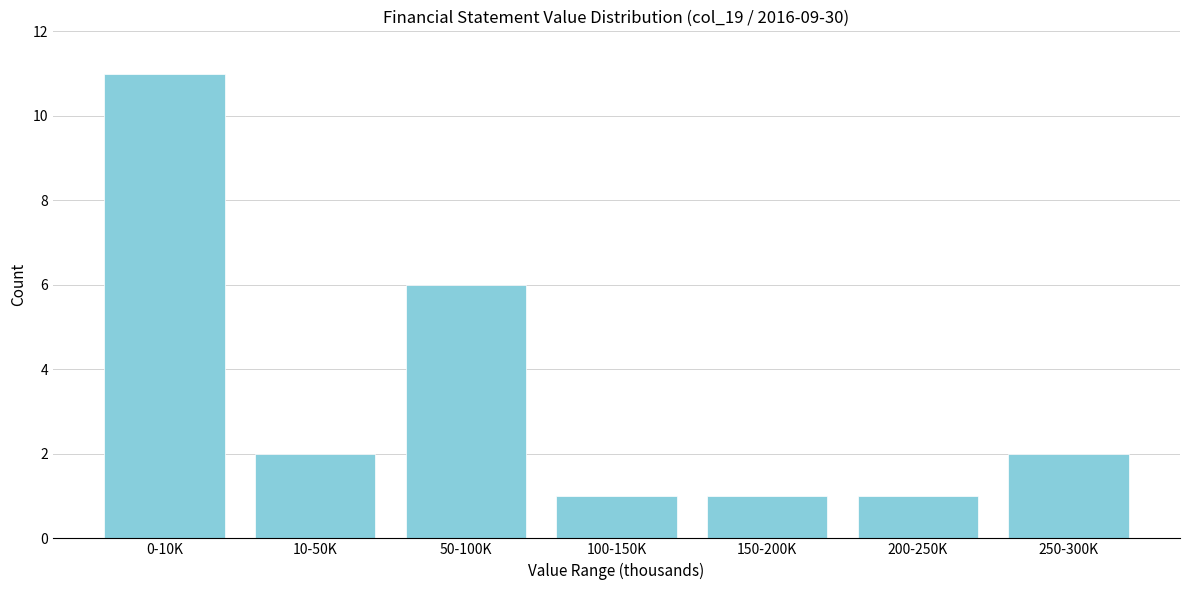

Reading right to left, list all the values displayed in this chart.

250-300K=2	200-250K=1	150-200K=1	100-150K=1	50-100K=6	10-50K=2	0-10K=11